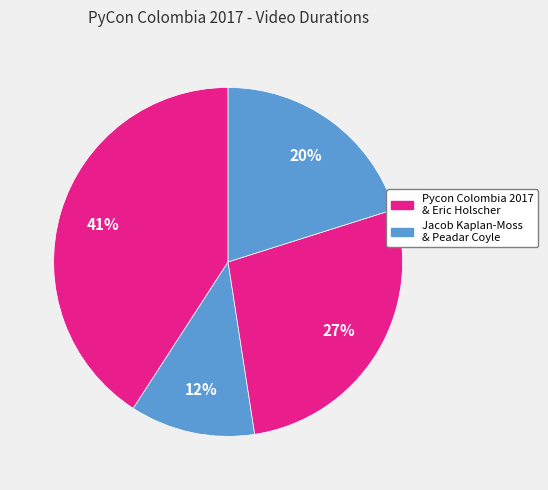

To the nearest percent, what is the average slice percentage?

25%